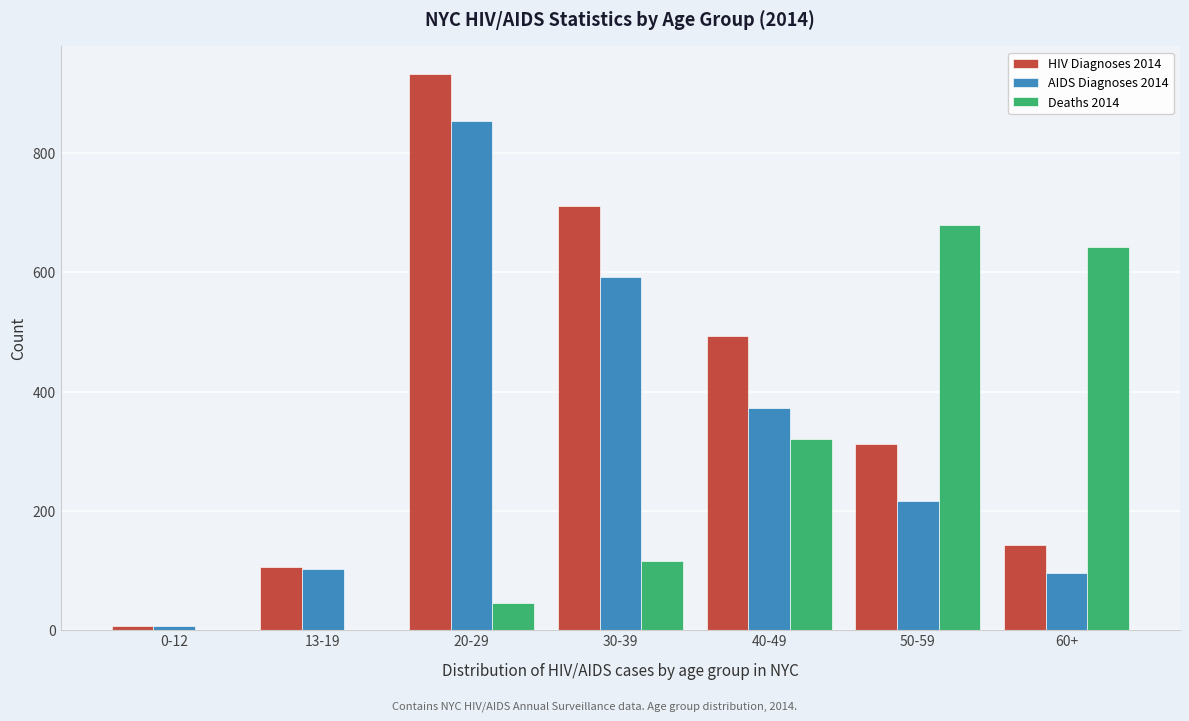

Reading left to right, transcribe all the data shown in this chart.

HIV Diagnoses 2014: 0-12=6	13-19=105	20-29=933	30-39=712	40-49=493	50-59=312	60+=143
AIDS Diagnoses 2014: 0-12=6	13-19=102	20-29=854	30-39=593	40-49=372	50-59=216	60+=96
Deaths 2014: 0-12=0	13-19=0	20-29=45	30-39=116	40-49=321	50-59=679	60+=642